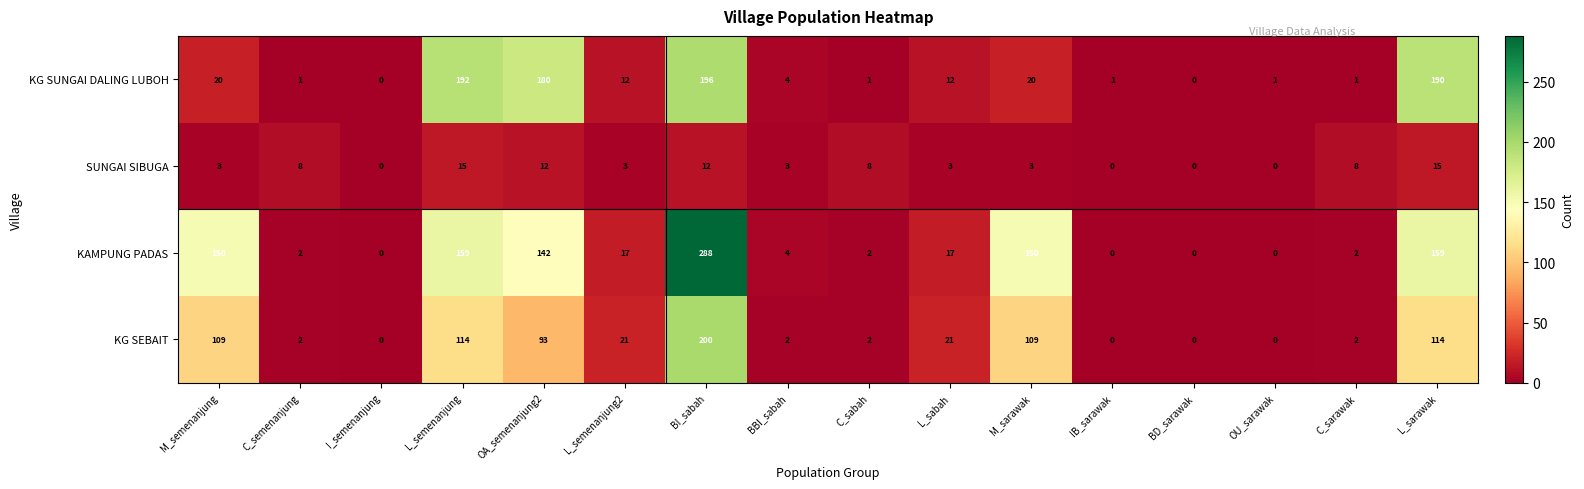

True or false: KG SEBAIT has a value of 9 at L_sabah.

False